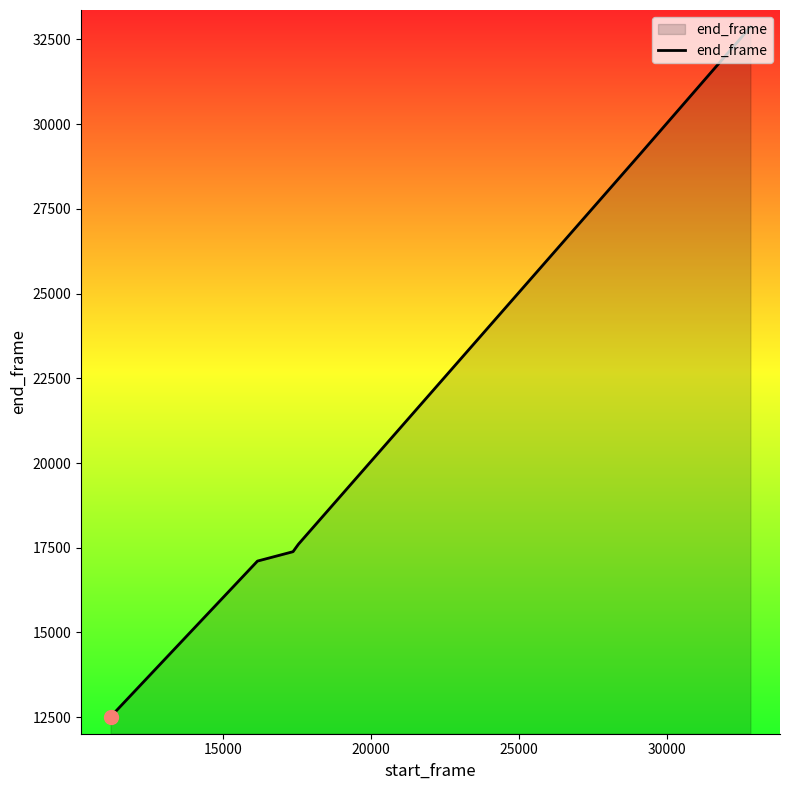

Reading left to right, transcribe all the data shown in this chart.

12511	17106	17383	17605	29139	32714	32869